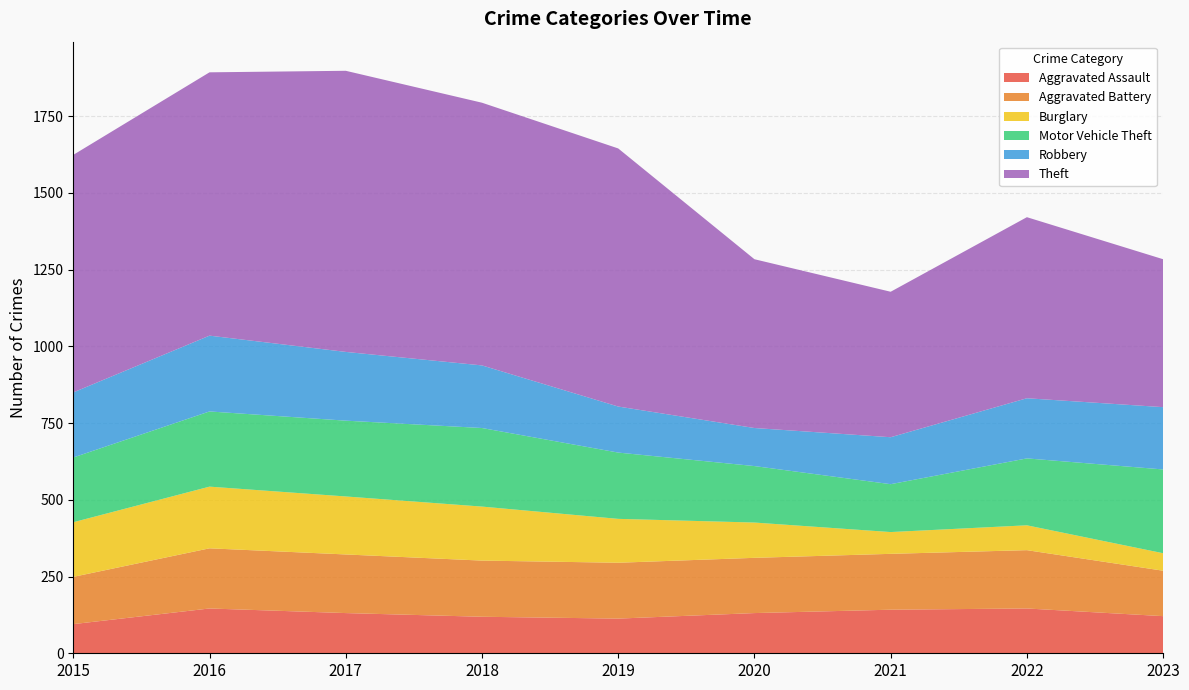

Reading left to right, what are all the values shown in this chart?

Aggravated Assault: 2015=95	2016=146	2017=131	2018=119	2019=113	2020=131	2021=142	2022=146	2023=121
Aggravated Battery: 2015=154	2016=196	2017=191	2018=183	2019=182	2020=180	2021=182	2022=190	2023=148
Burglary: 2015=178	2016=201	2017=189	2018=176	2019=143	2020=115	2021=71	2022=81	2023=57
Motor Vehicle Theft: 2015=211	2016=245	2017=247	2018=256	2019=216	2020=184	2021=156	2022=218	2023=273
Robbery: 2015=212	2016=247	2017=224	2018=204	2019=150	2020=124	2021=153	2022=196	2023=203
Theft: 2015=774	2016=858	2017=916	2018=856	2019=841	2020=550	2021=474	2022=590	2023=482